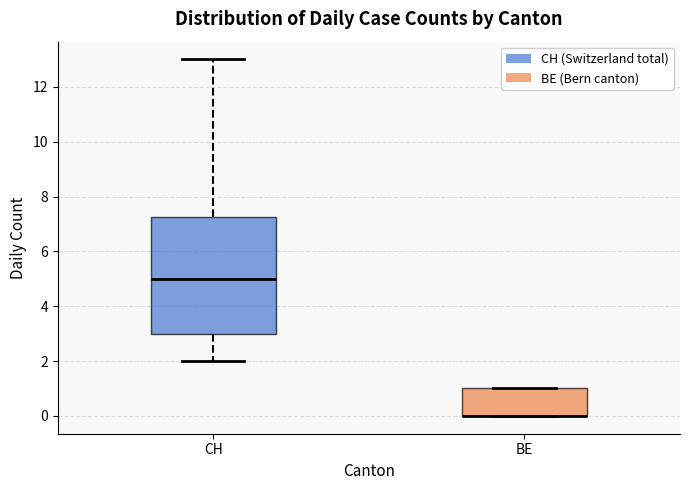

Where is the upper edge of the box for CH on the y-axis? The values are not printed on the chart, so give them approximately, as read against the axis.

7.2